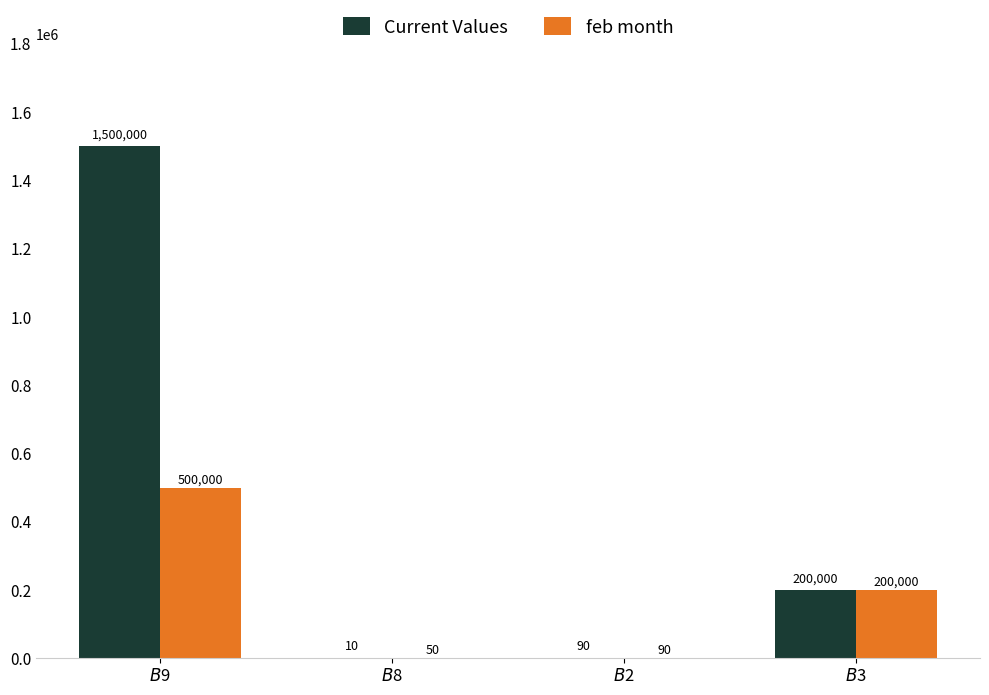

At which category does the chart reach its peak across all series?

$B$9